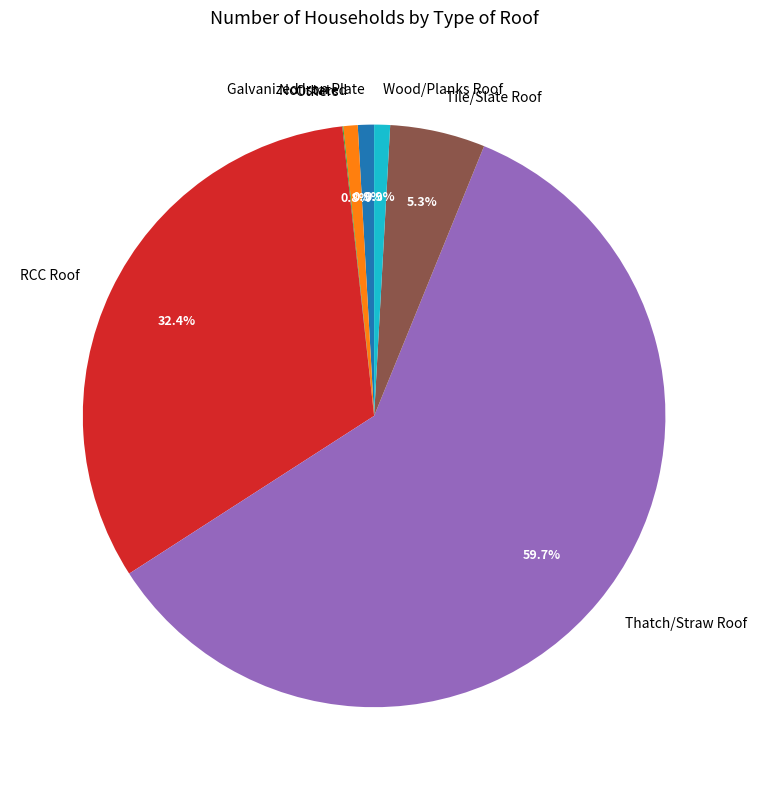

What is the ratio of the value at Galvanized Iron Plate to the value at Wood/Planks Roof?

1.0